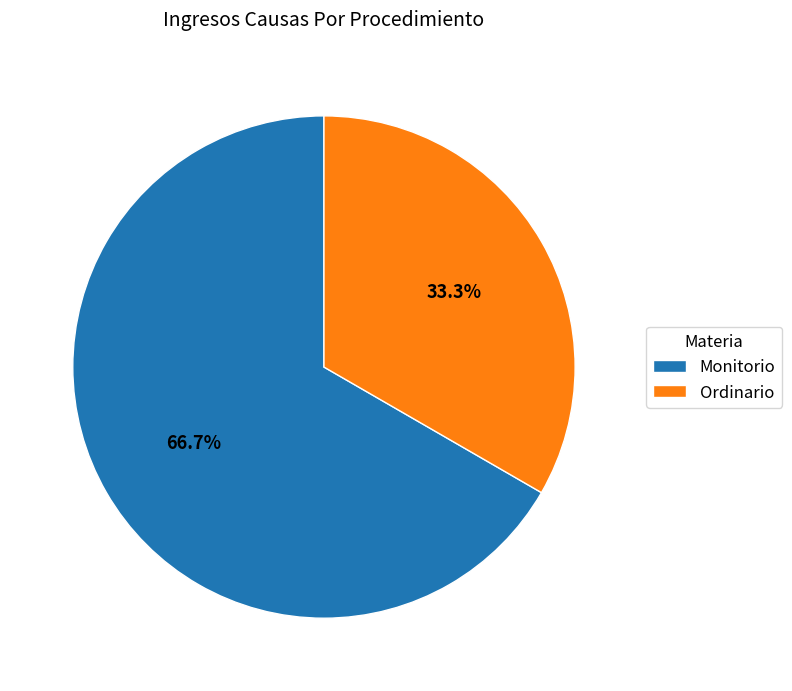

What is the total percentage of Monitorio and Ordinario?

100.0%